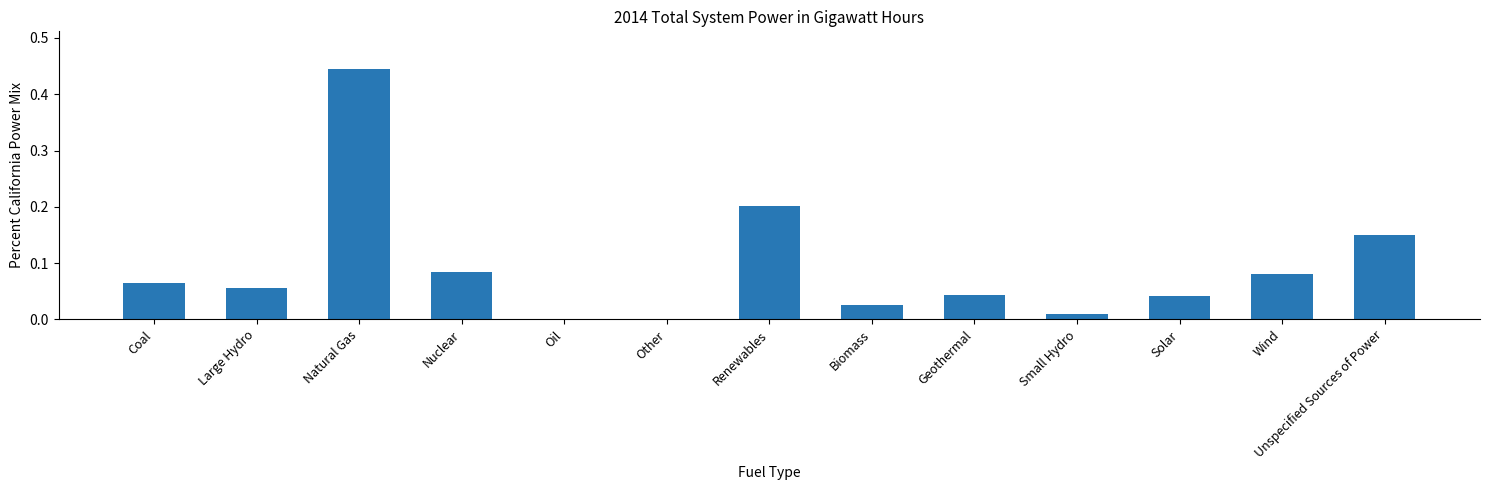

What is the sum of all values?

1.2